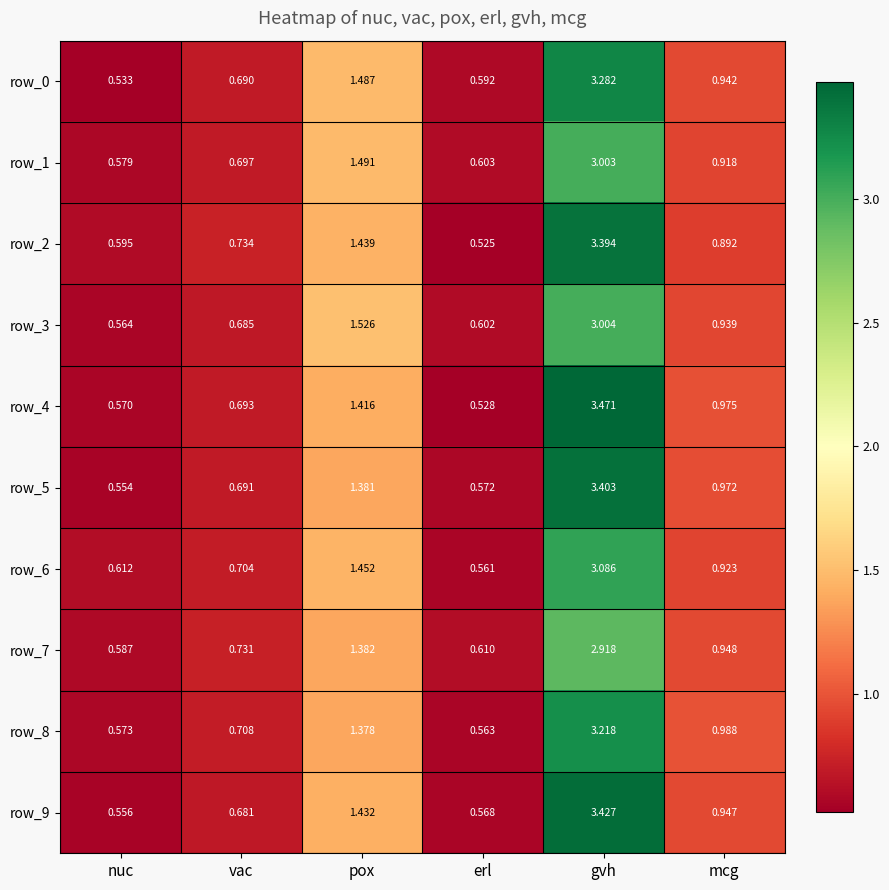

What is the sum of the row_9 values at gvh and erl?

4.0